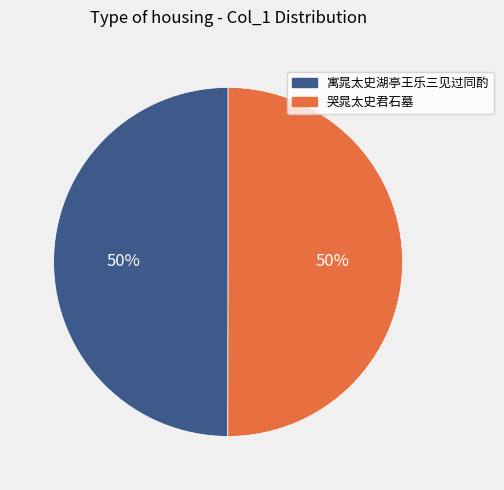

To the nearest percent, what percentage of the pie is 哭晁太史君石墓?

50%